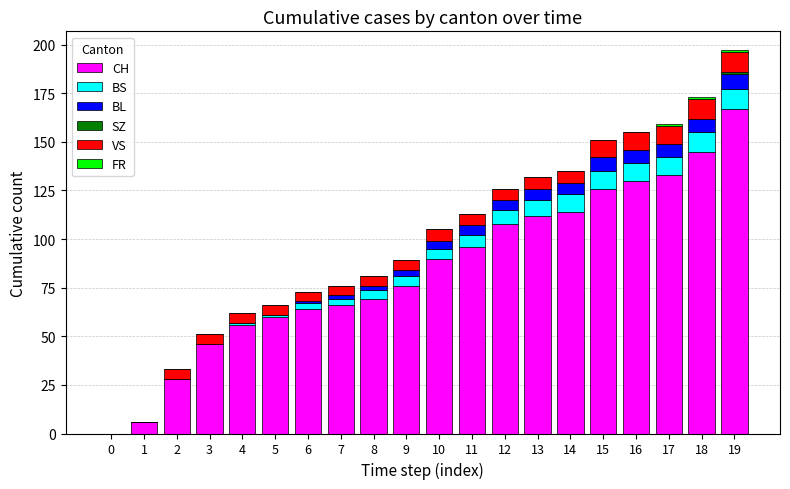

At which label does CH reach its peak?

19